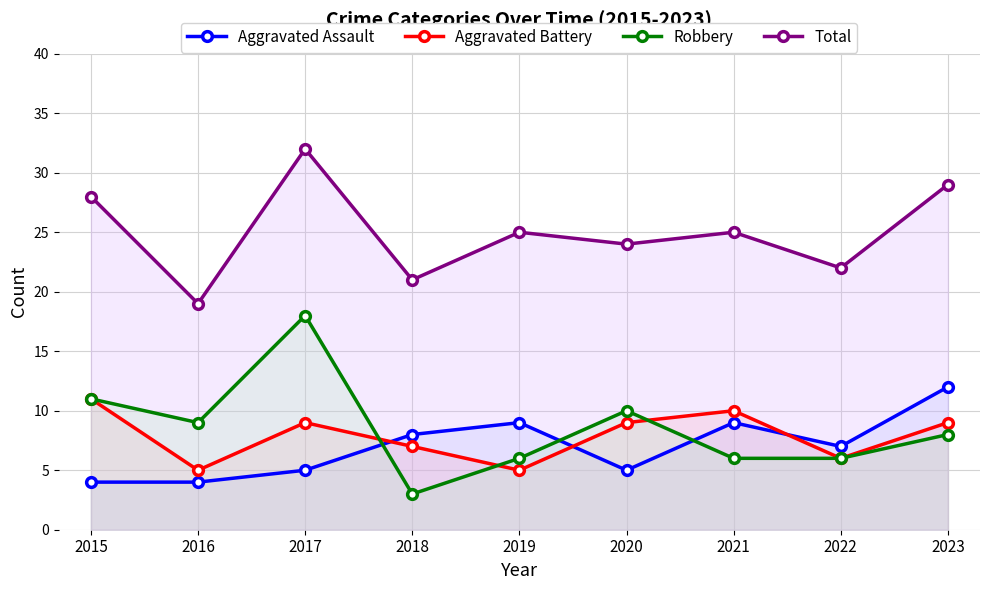

Where do Aggravated Battery and Aggravated Assault first cross each other?

2017 and 2018